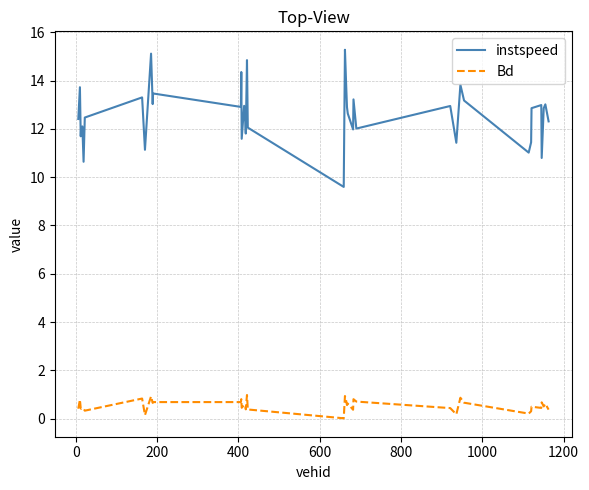

How many lines are shown in the chart?

2